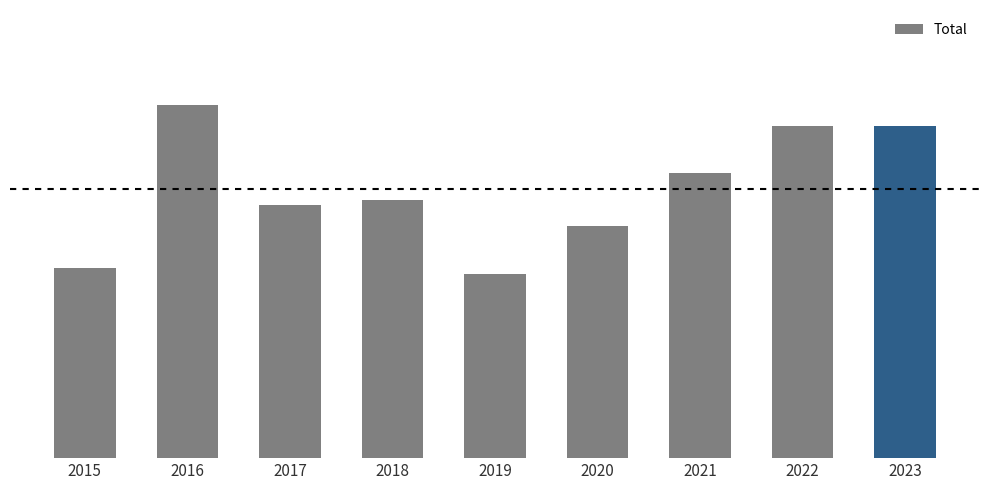

Approximately how many times larger is the value at 2019 compared to 2023?

0.8